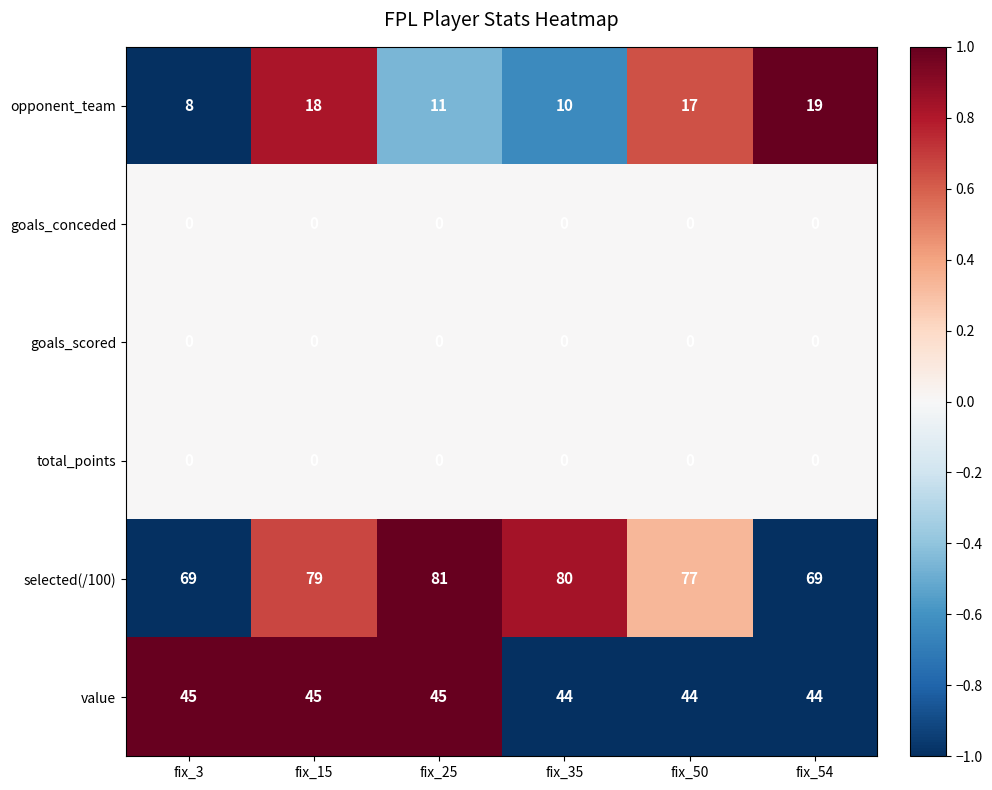

What is the sum of all selected(/100) values?

455